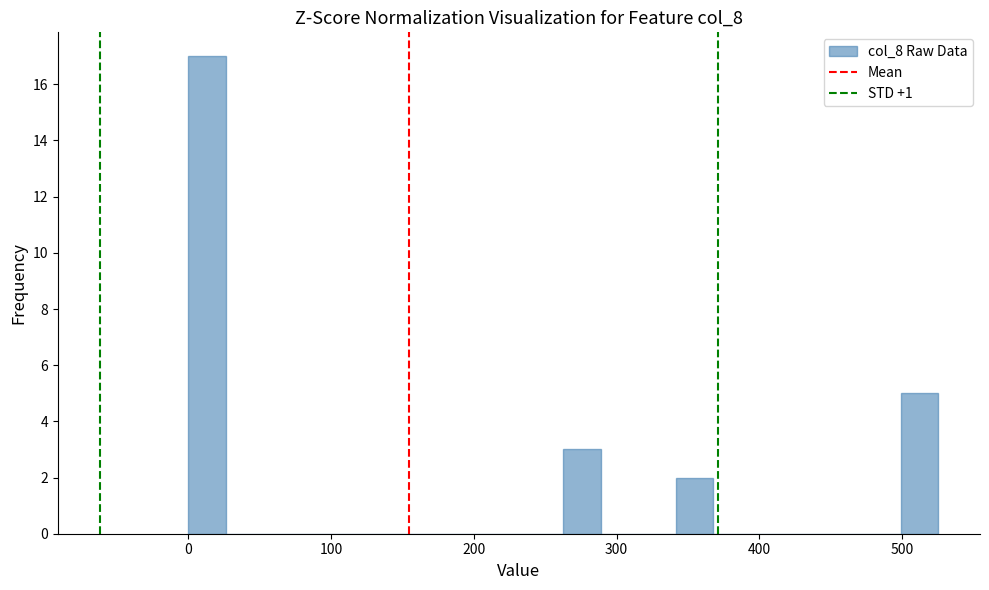

Around what value on the x-axis is the tallest bar? Give the approximate position of its centre, as read against the axis.

10